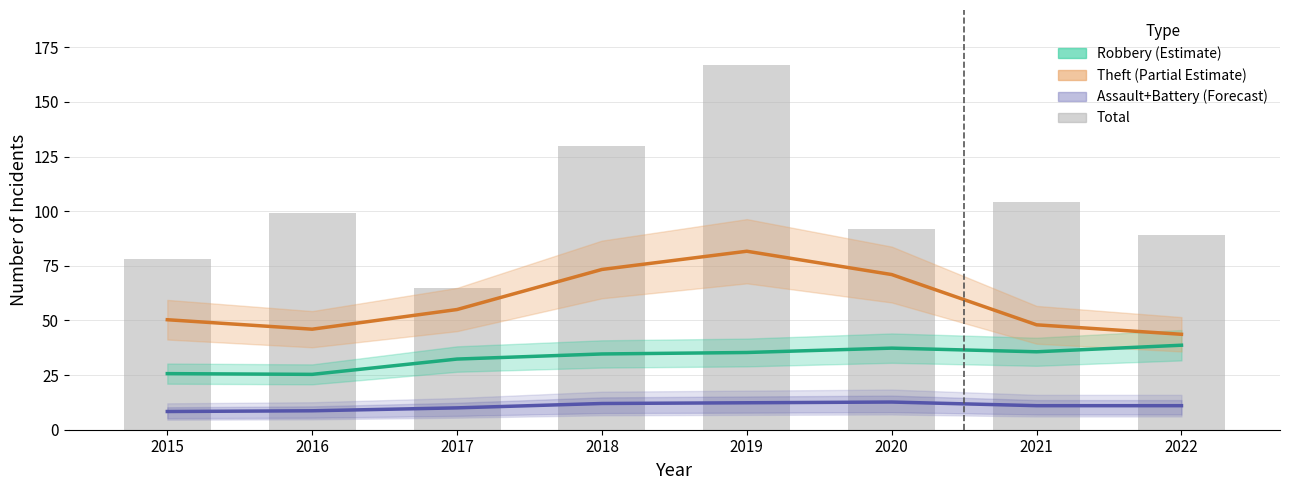

What is the difference between the maximum and minimum values in the Robbery (Estimate) series?

13.3